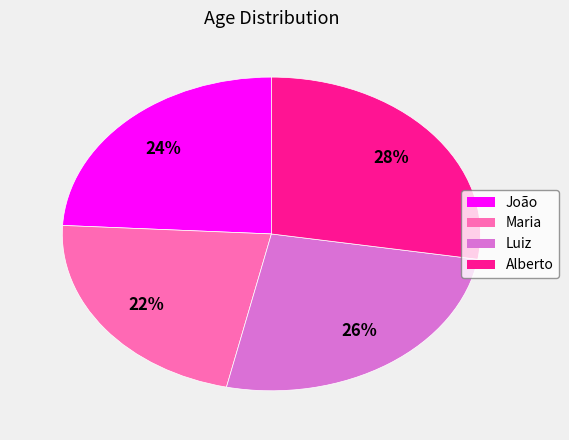

Which has a higher value, Luiz or Alberto?

Alberto